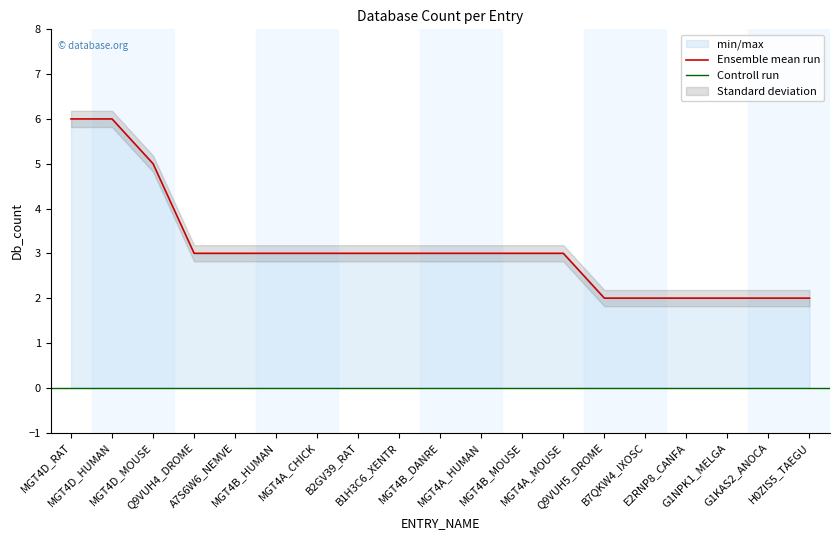

How many data points are less than 3?

6